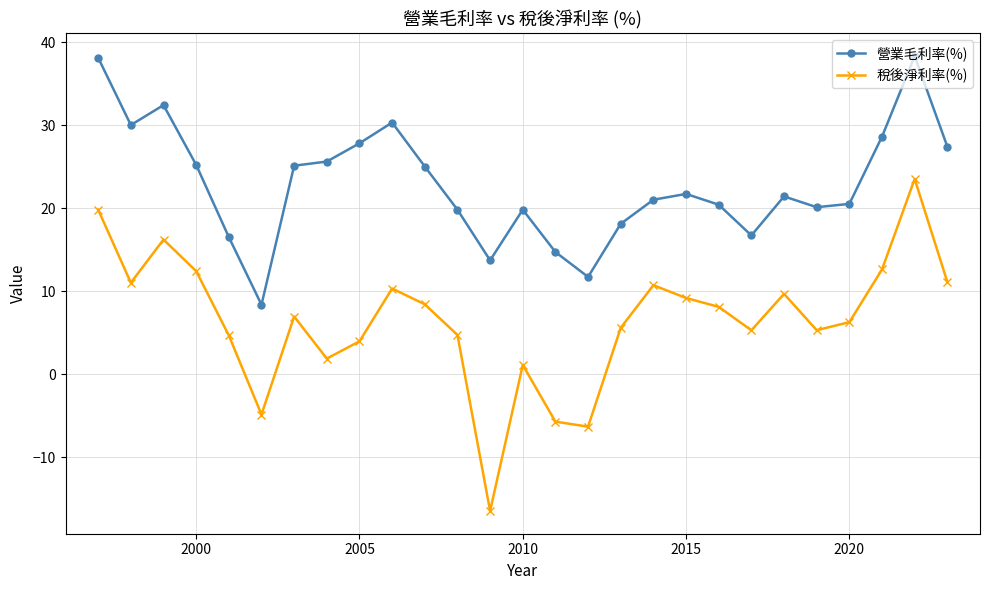

Which series has the widest spread of values?

稅後淨利率(%)